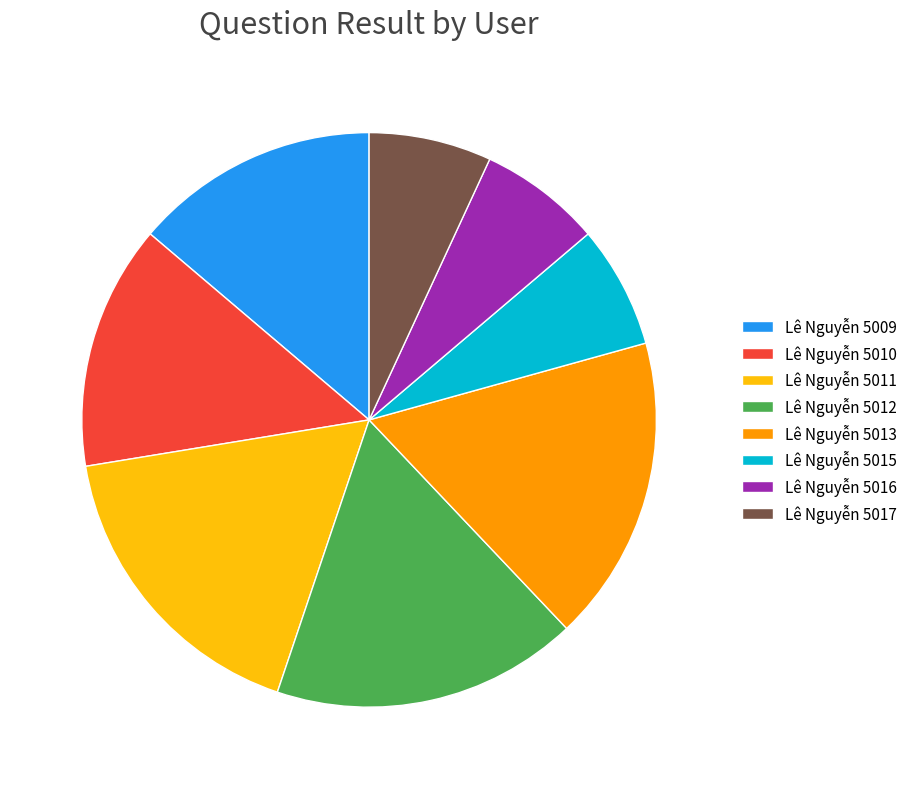

Is there a majority slice in this chart?

No